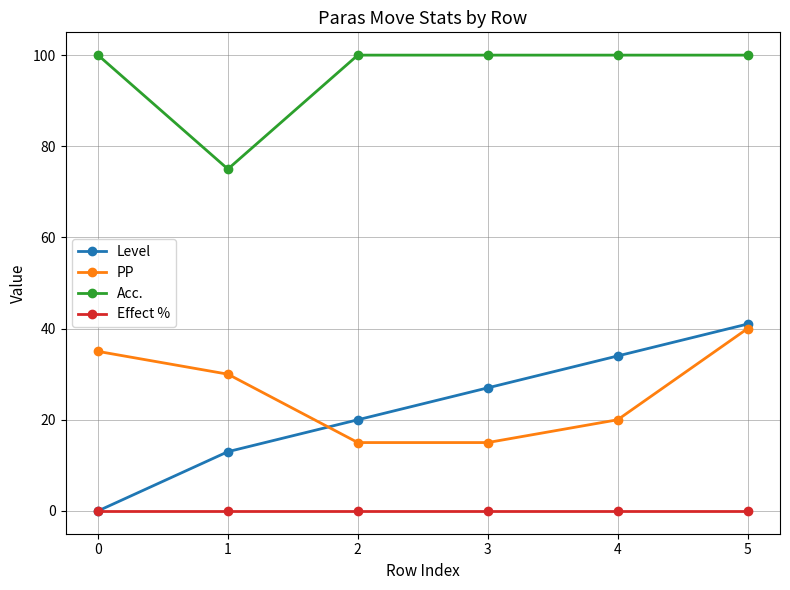

At which label does PP reach its peak?

5